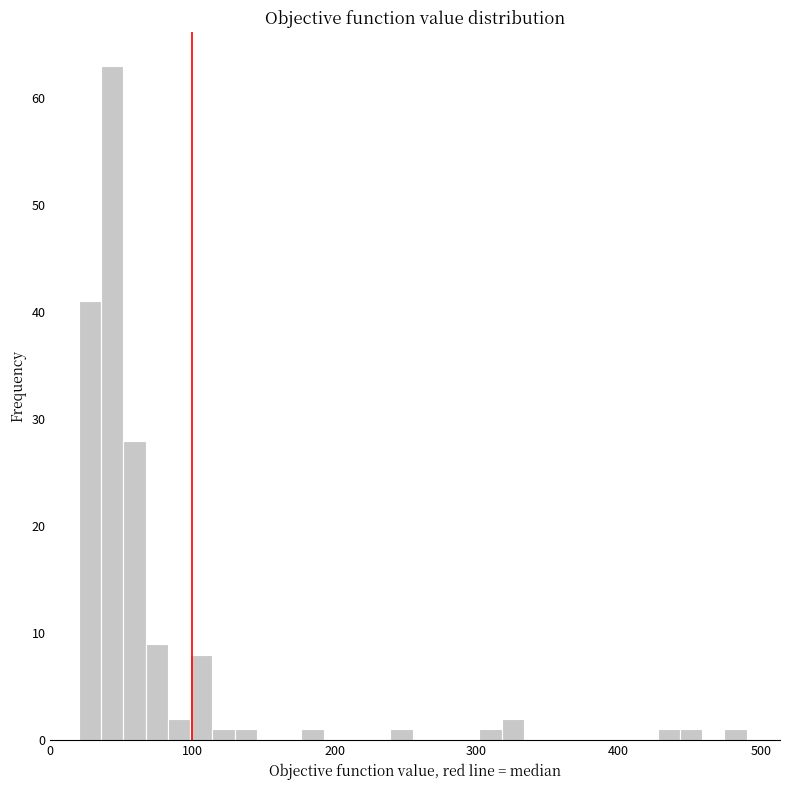

Around what value on the x-axis is the tallest bar? Give the approximate position of its centre, as read against the axis.

40